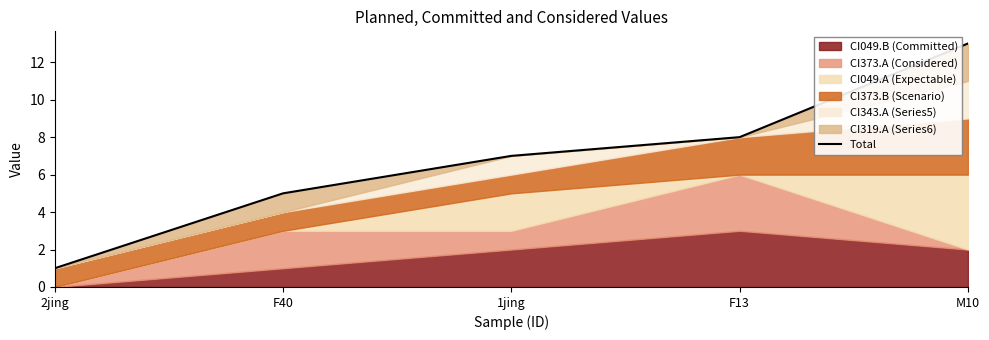

Does the chart have visible grid lines?

No